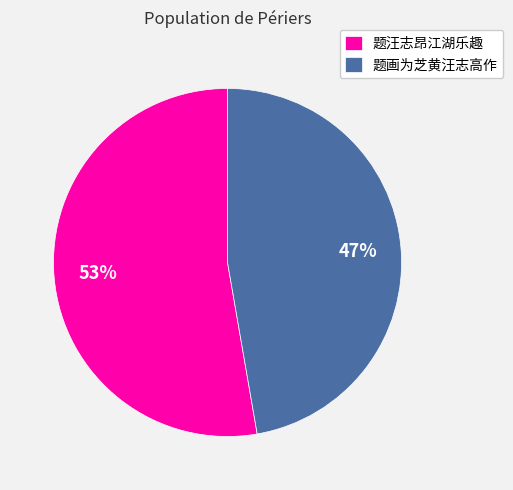

What is the smallest slice in the pie chart?

题画为芝黄汪志高作